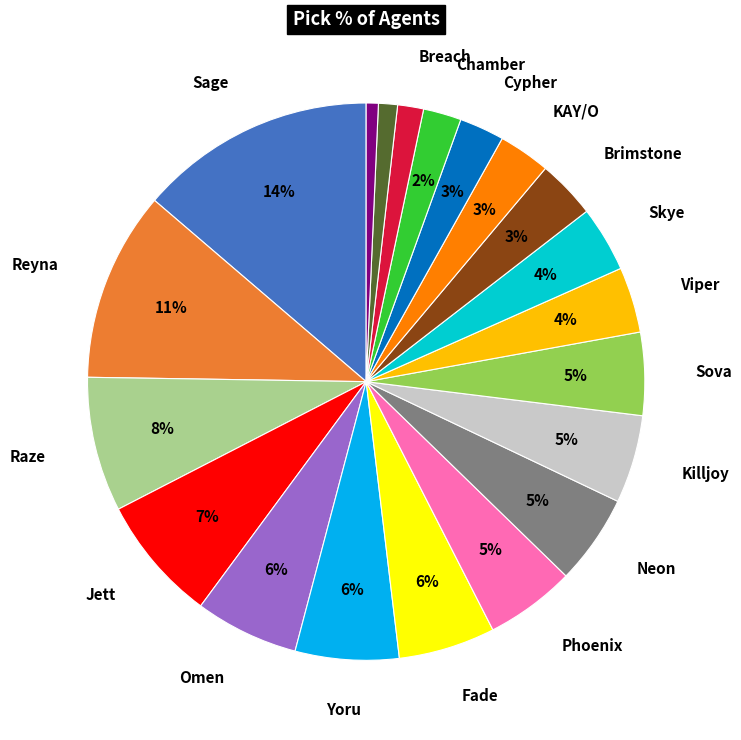

Is there a majority slice in this chart?

No